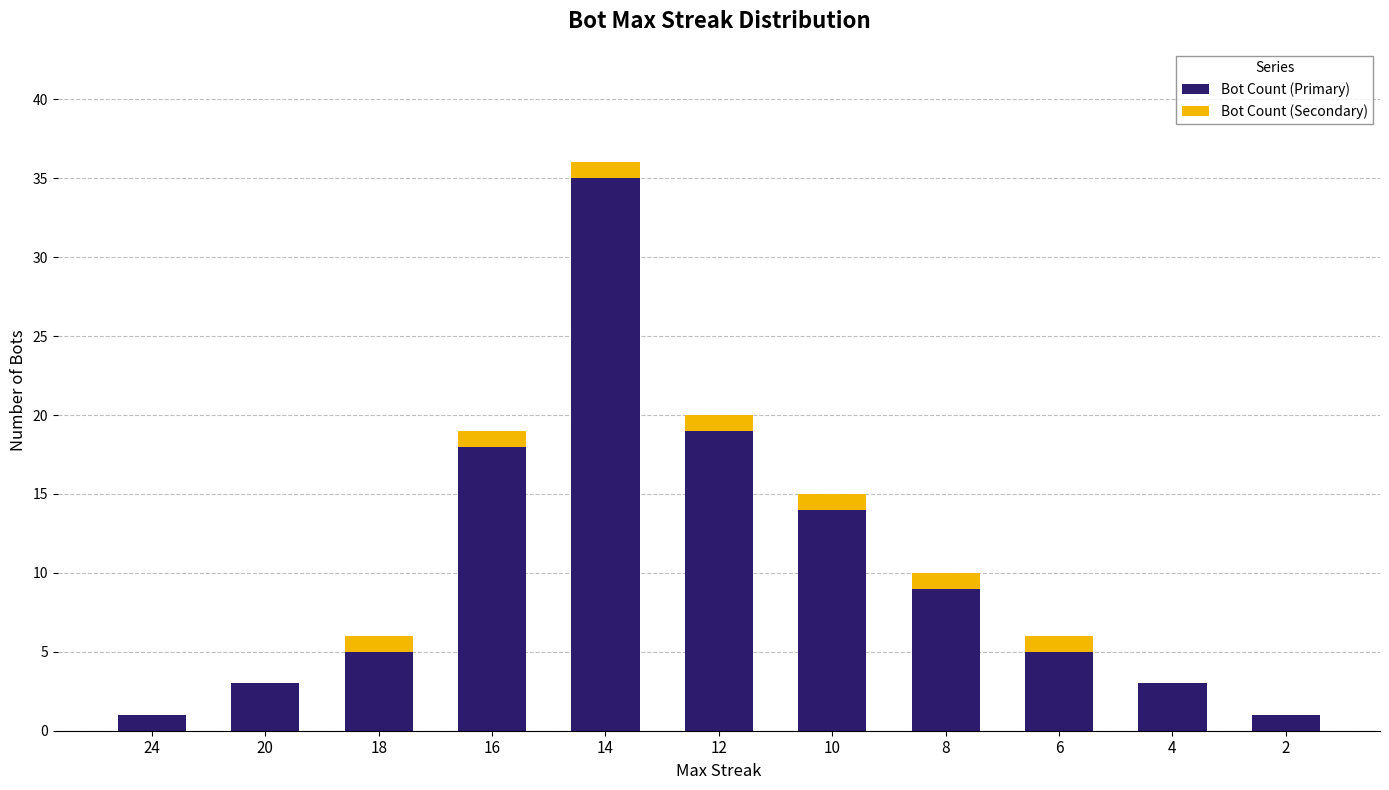

At which label does Bot Count (Primary) reach its peak?

14